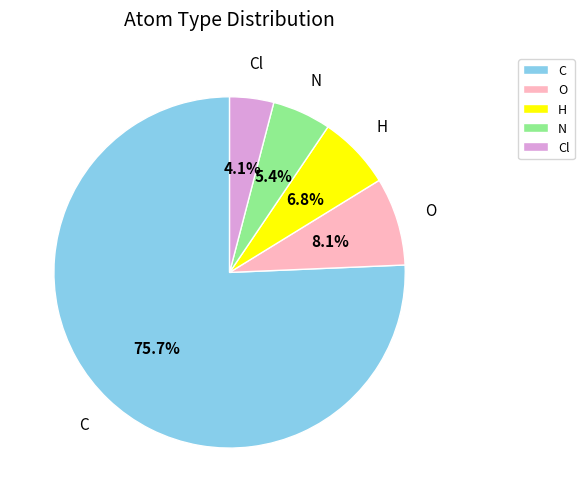

What is the total percentage of Cl and O?

12.2%